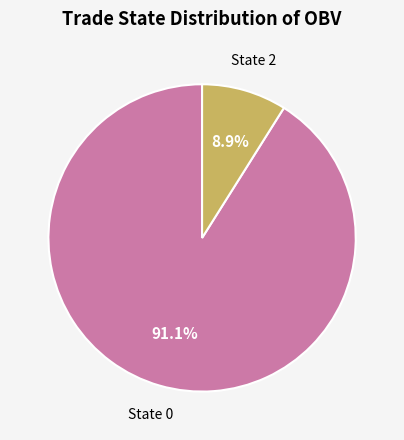

Does any single category account for the majority?

Yes